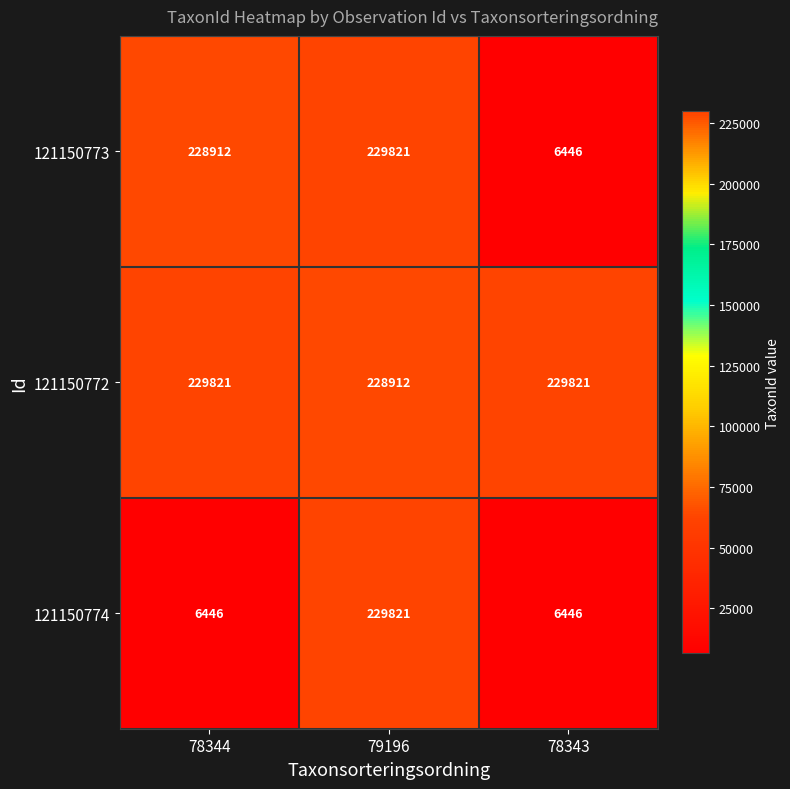

What is the total value across all series at 78344?

465179